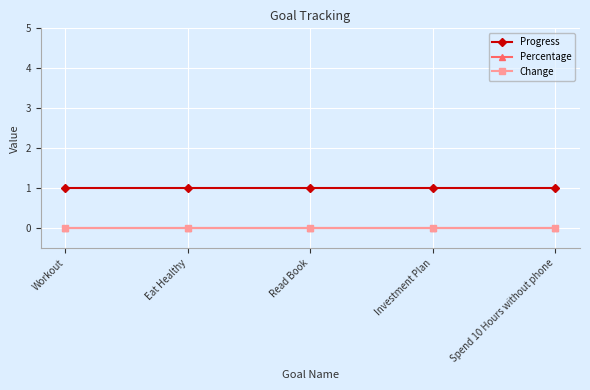

Which series has the largest total across all categories?

Progress